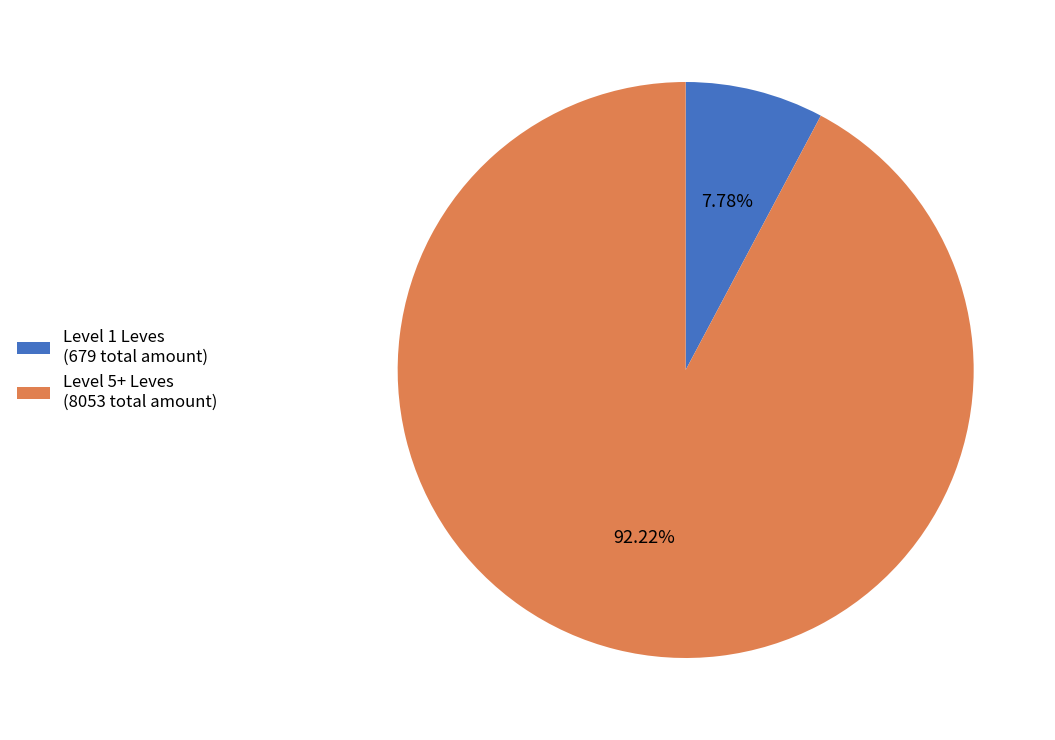

To the nearest percent, what is the difference between the largest and smallest slice percentages?

84%